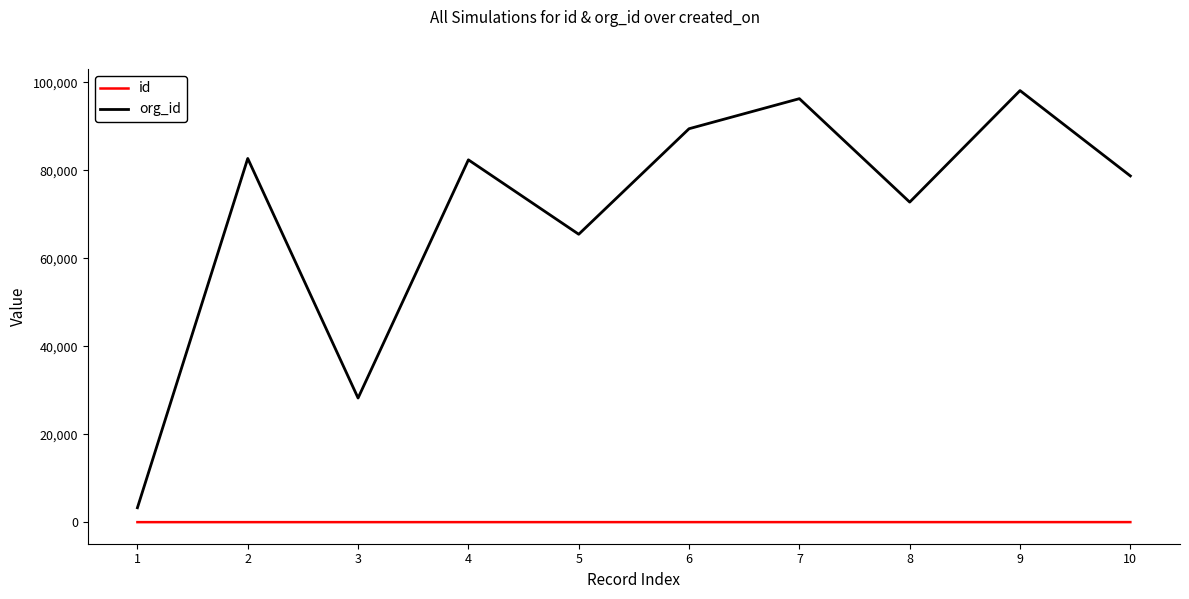

What is the average value of the org_id series?

69708